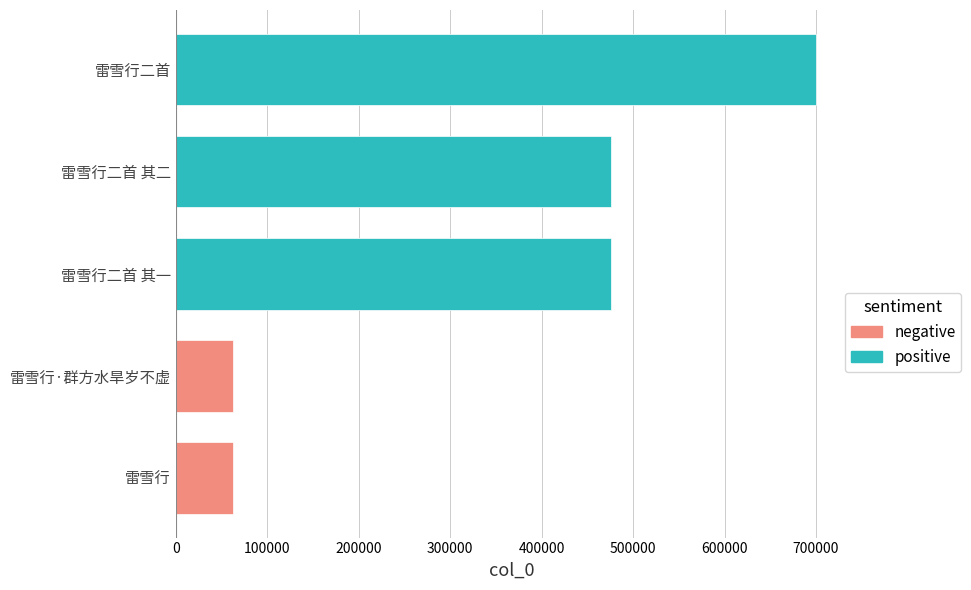

How many distinct data groups are displayed?

1